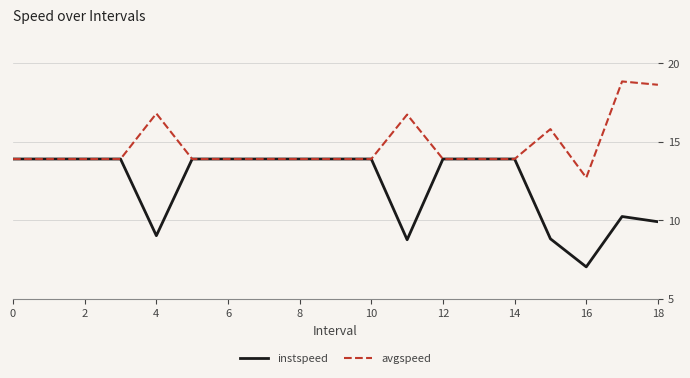

What is the smallest value displayed?

7.0